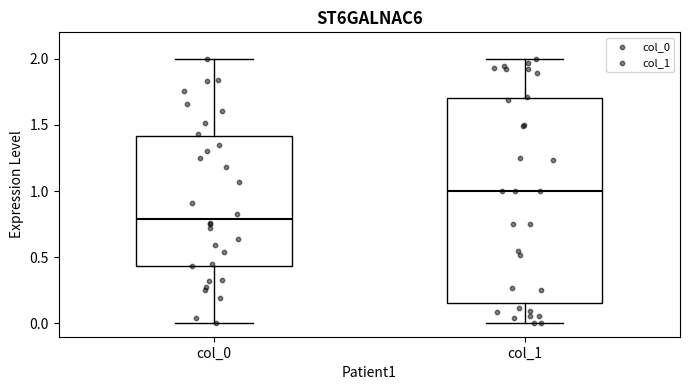

Which box is the tallest, from its lower edge to its upper edge?

col_1